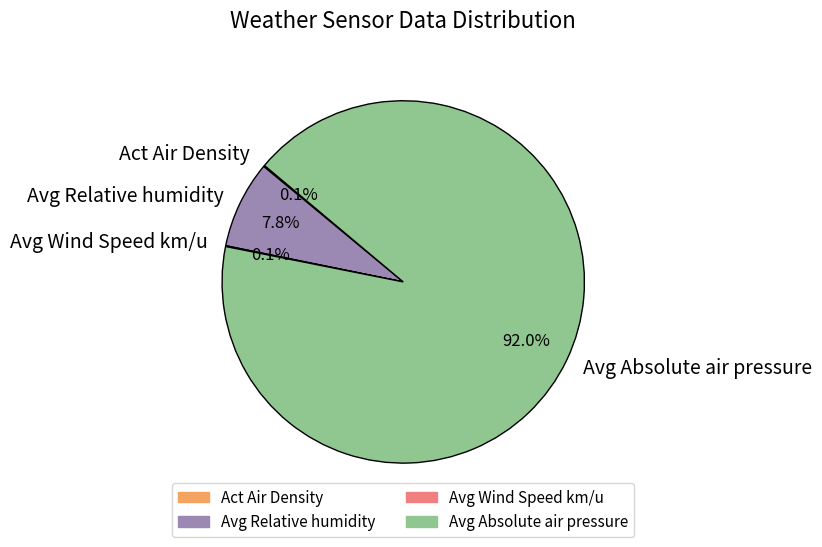

Which slice is the largest?

Avg Absolute air pressure